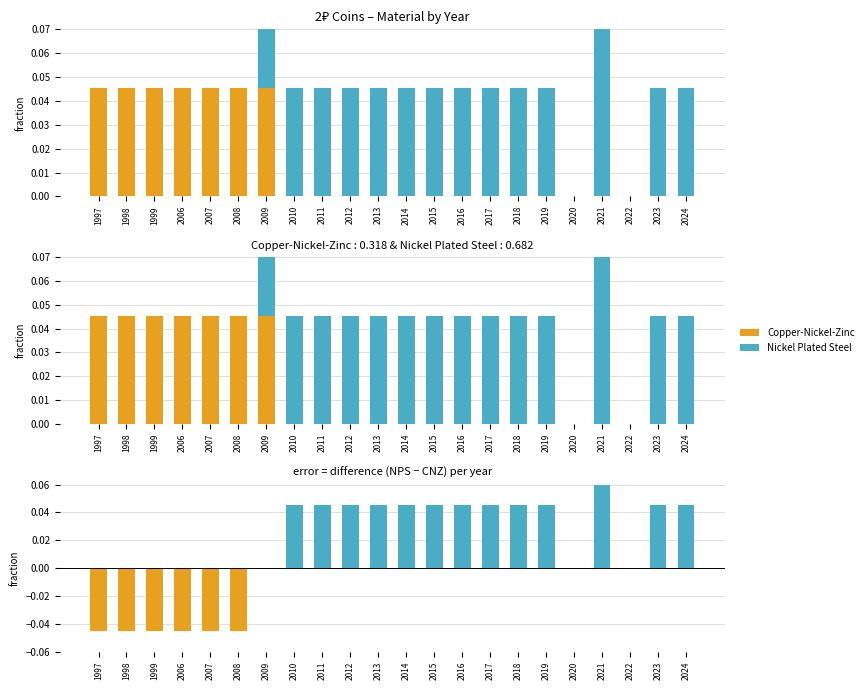

Is the value of Nickel Plated Steel at 2024 greater than the value of Copper-Nickel-Zinc at 1997?

No